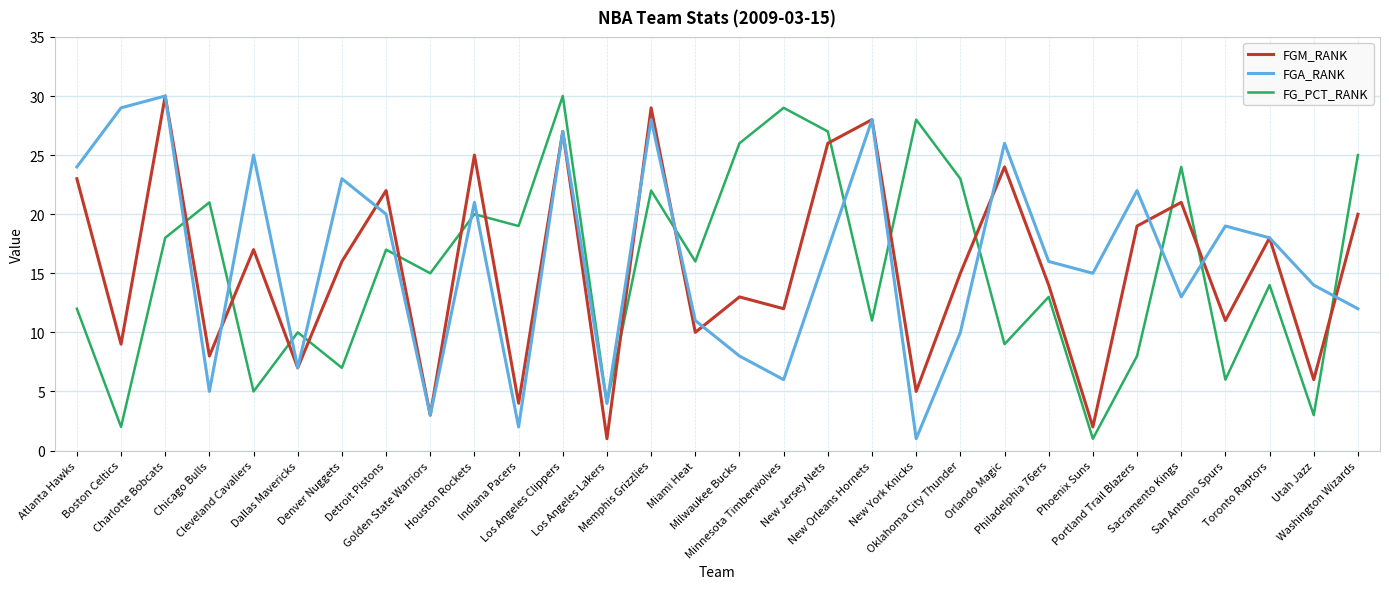

How many values in the FGM_RANK series are below 16?

15